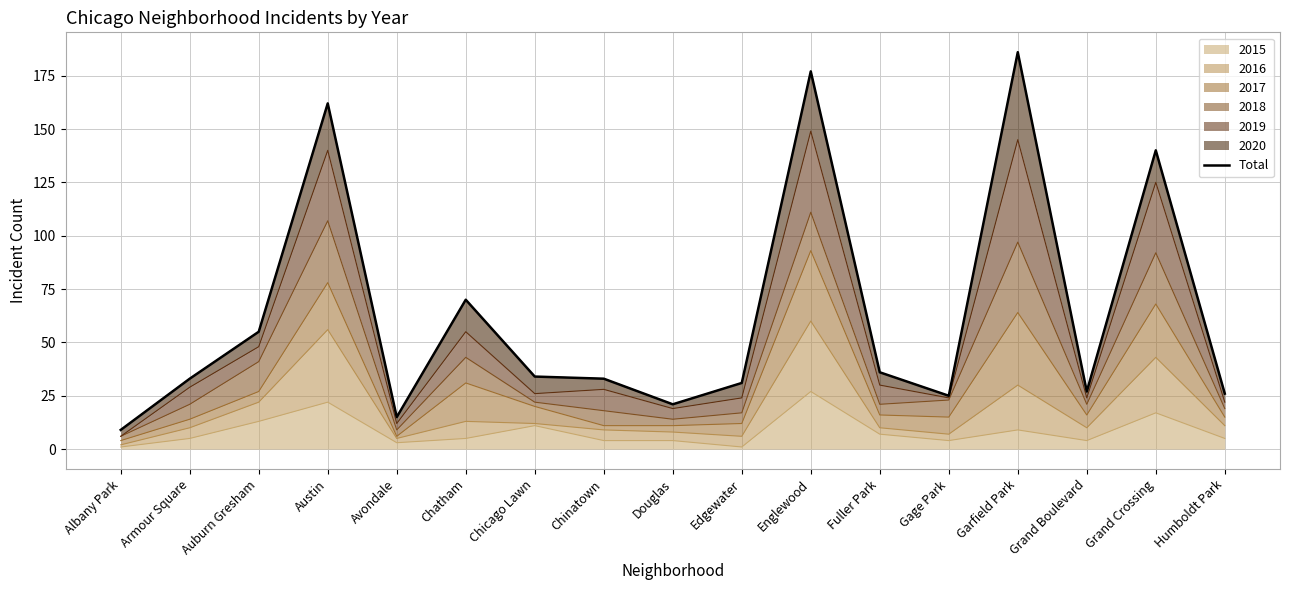

Count the number of categories in the chart.

17